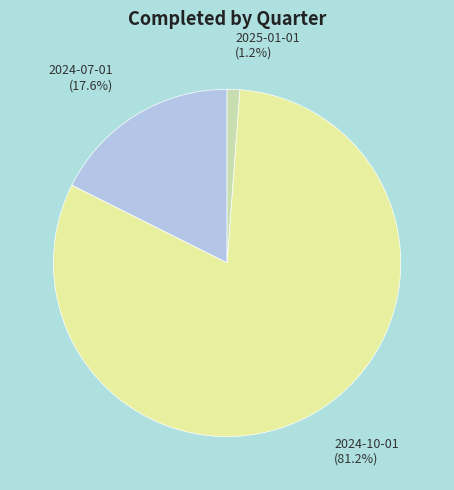

Combined, what portion of the pie is 2024-07-01 and 2024-10-01?

98.8%